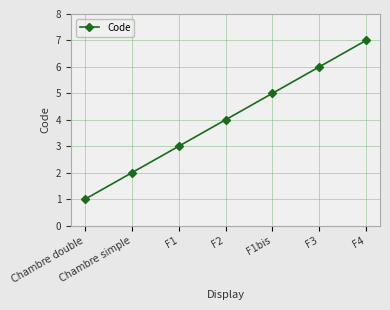

What is the label of the 4th point from the right?

F2